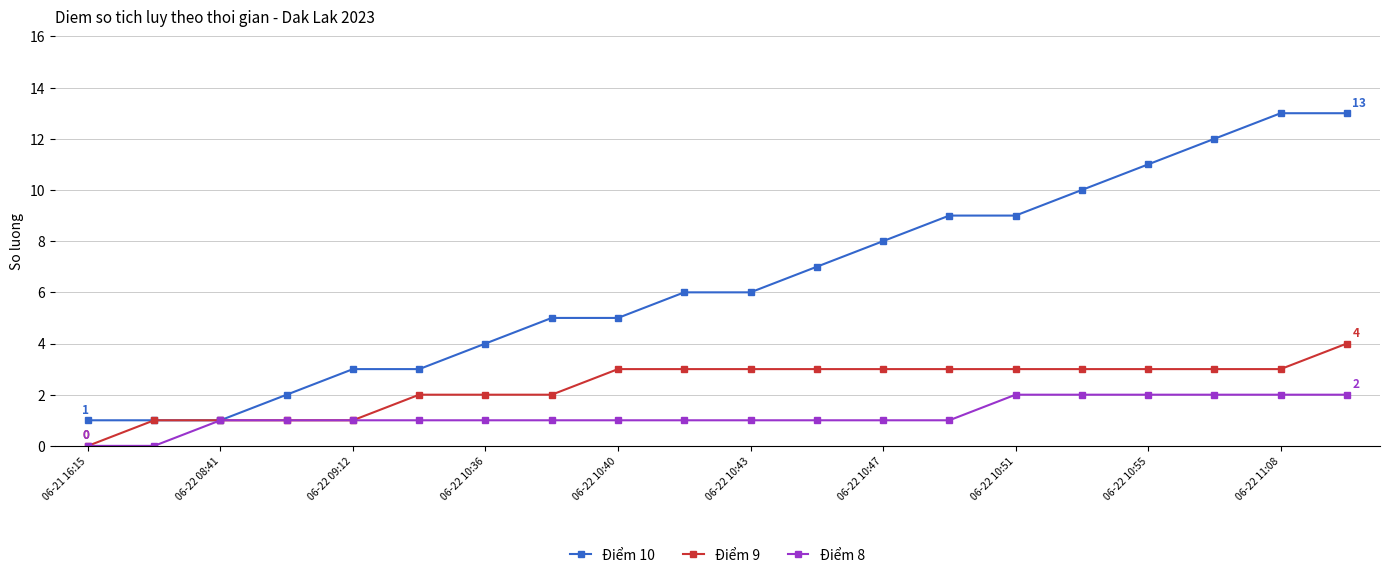

Which series has the widest spread of values?

Điểm 10